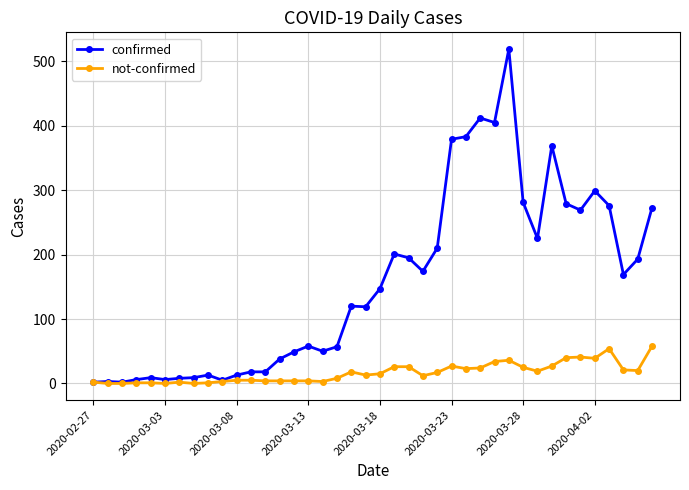

Which series has the widest spread of values?

confirmed